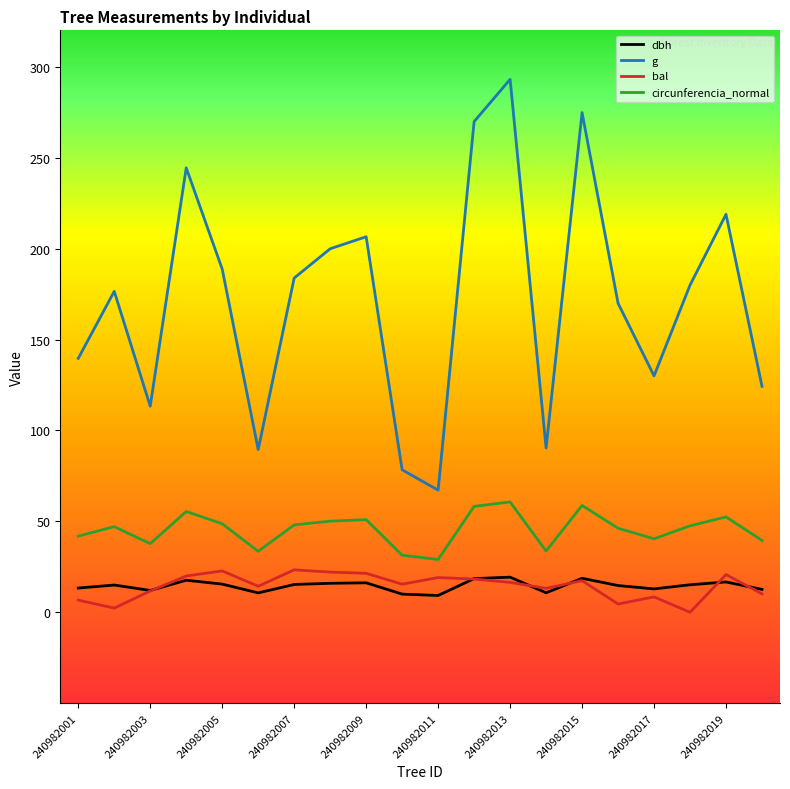

Is this an area chart (filled region under the line)?

No